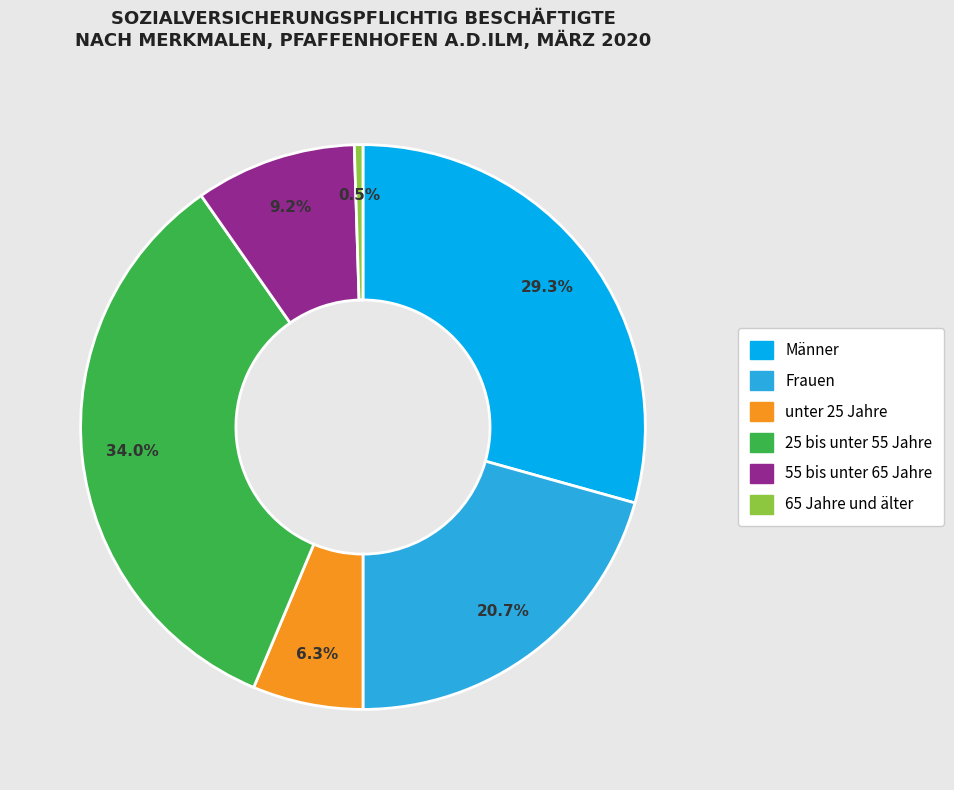

What portion of the pie excludes Frauen?

79.3%